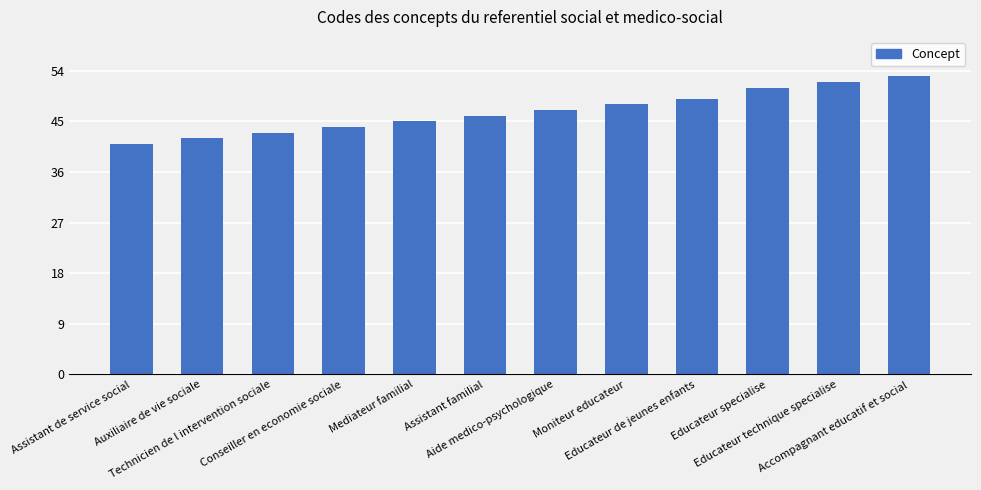

Reading left to right, transcribe all the data shown in this chart.

41	42	43	44	45	46	47	48	49	51	52	53